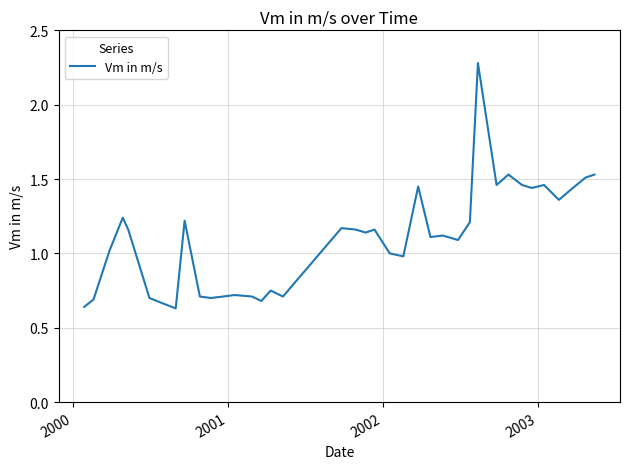

What is the greatest value displayed?

2.3